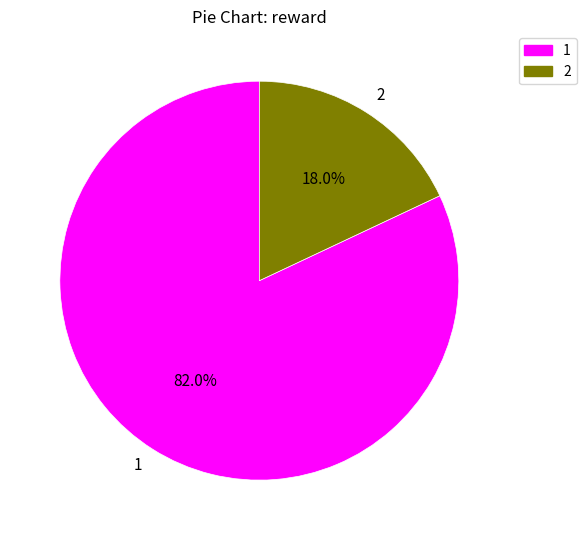

What percentage is the 1 slice, to the nearest percent?

82%